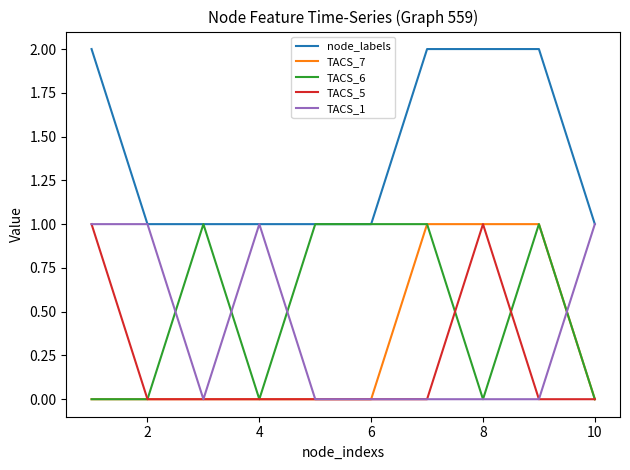

True or false: TACS_5 and node_labels intersect in this chart.

False